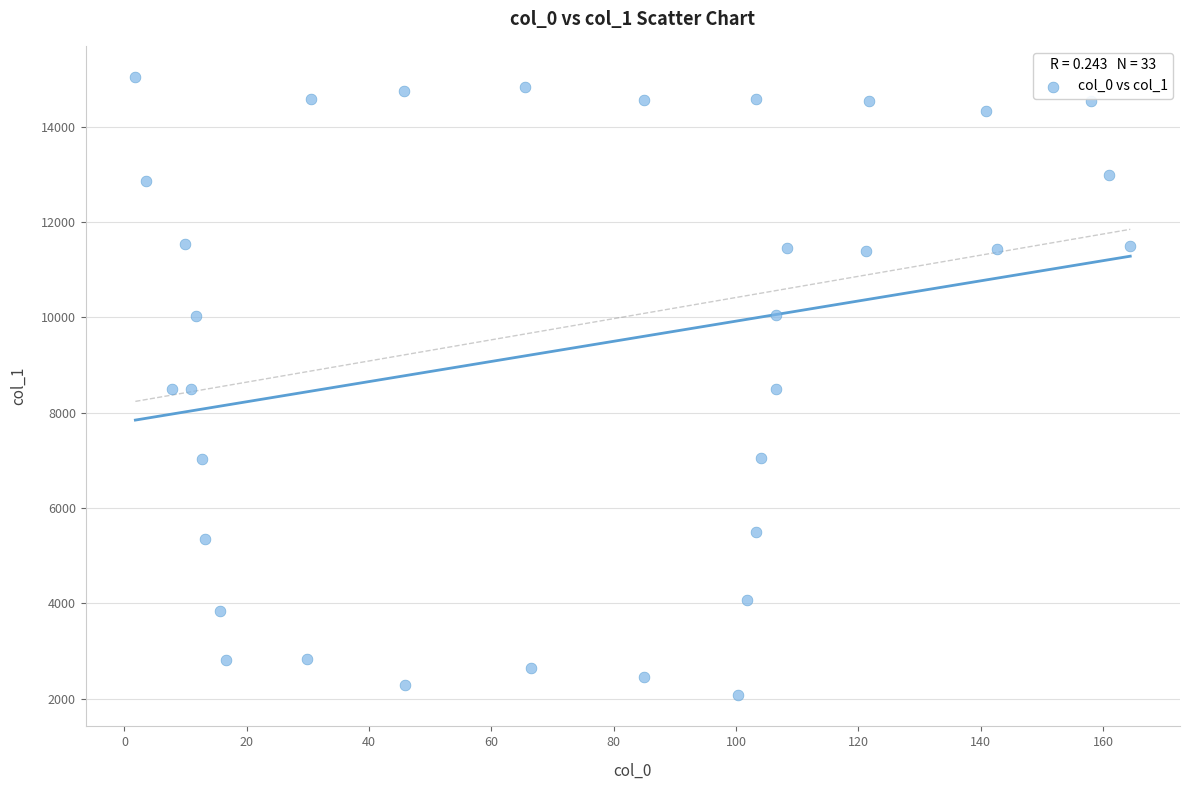

What is the range of X values (max minus min)?

162.7